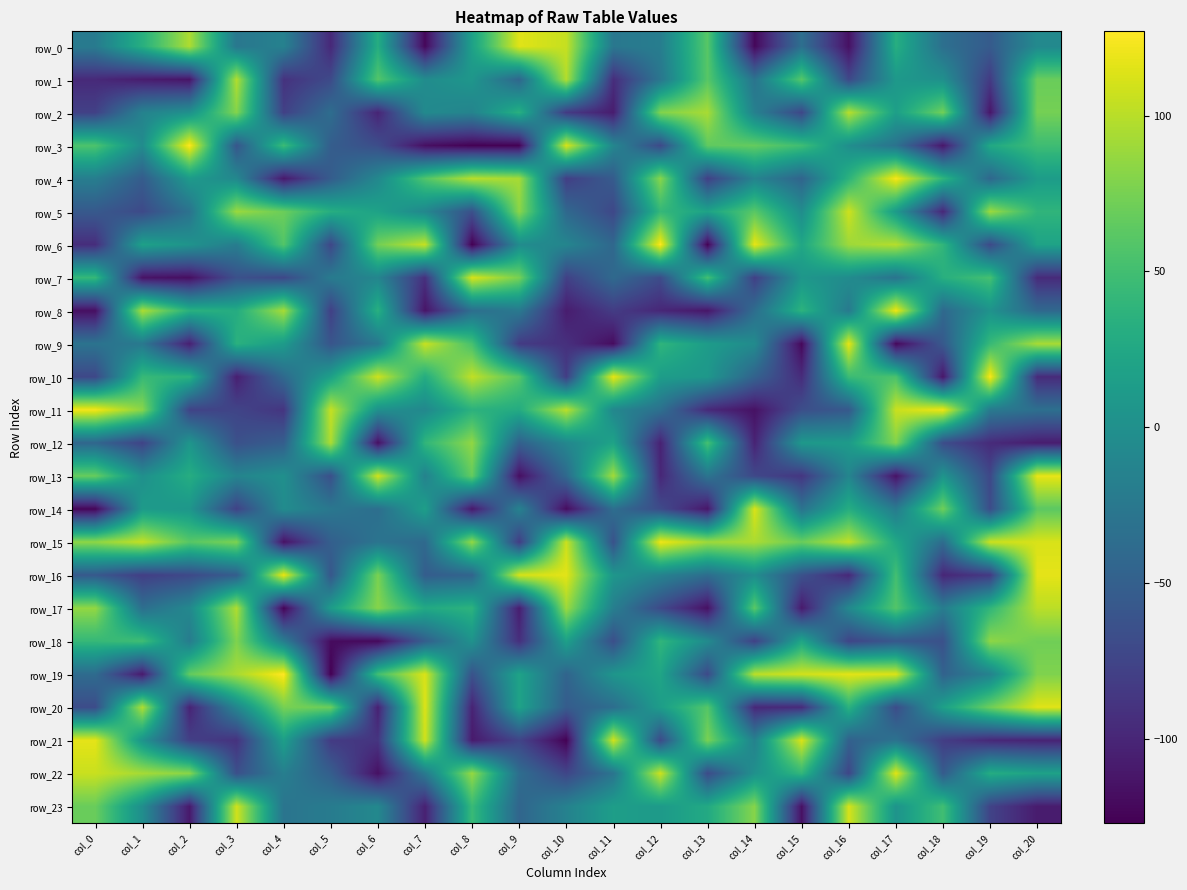

Is the value of row_14 at col_7 greater than the value of row_4 at col_5?

Yes